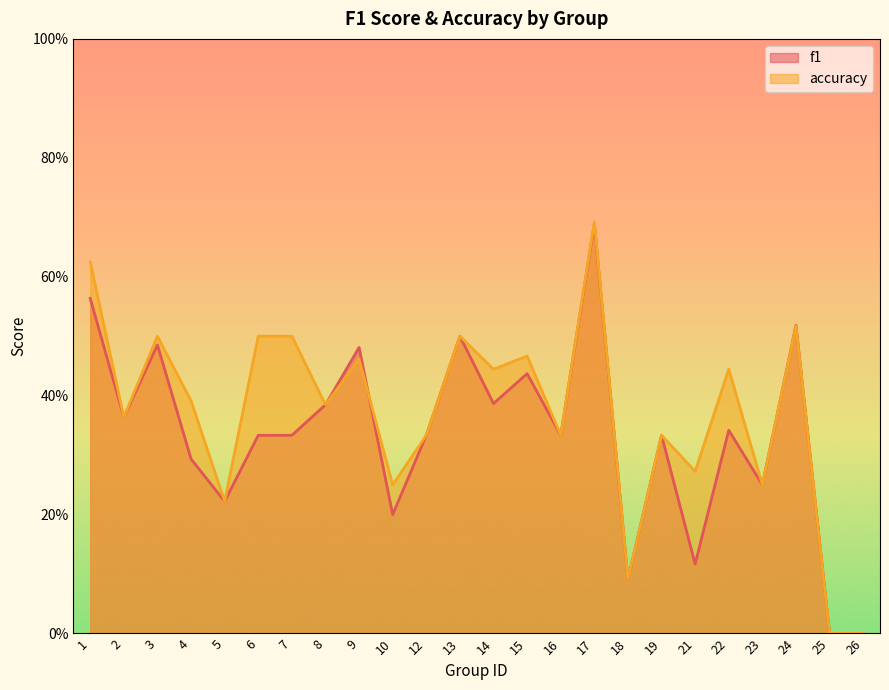

Is it true that accuracy equals 0.7 at 13?

False